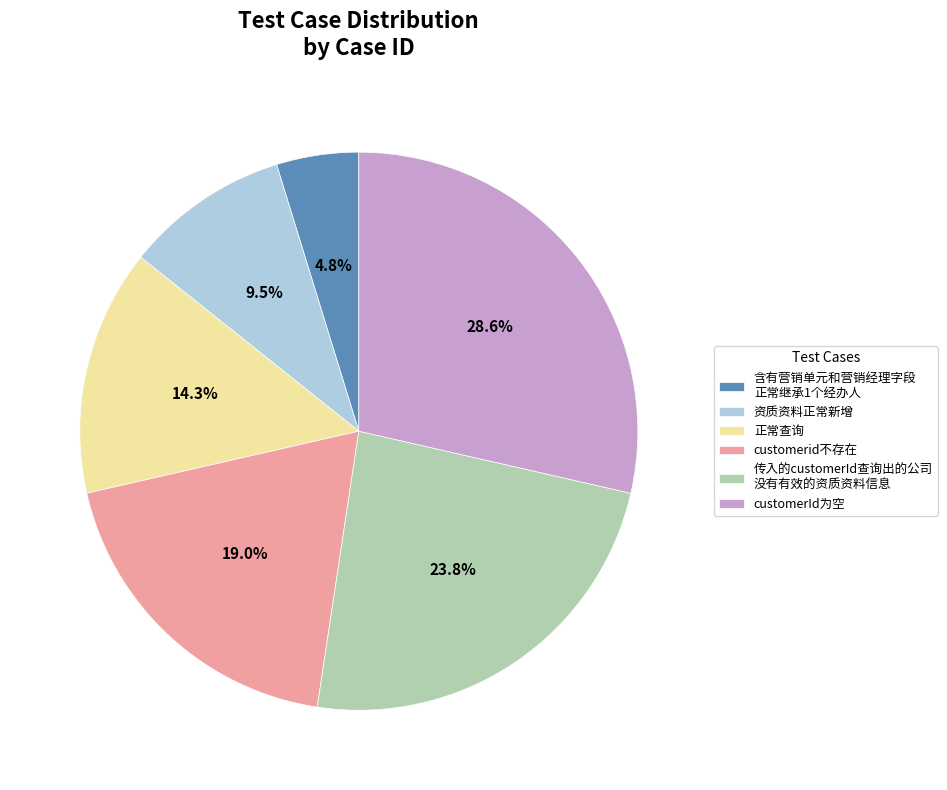

Count the number of slices in the pie.

6